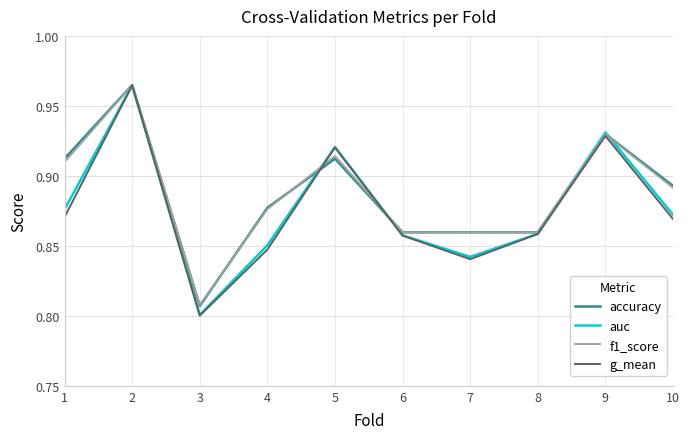

At which label is f1_score closest to 0?

3